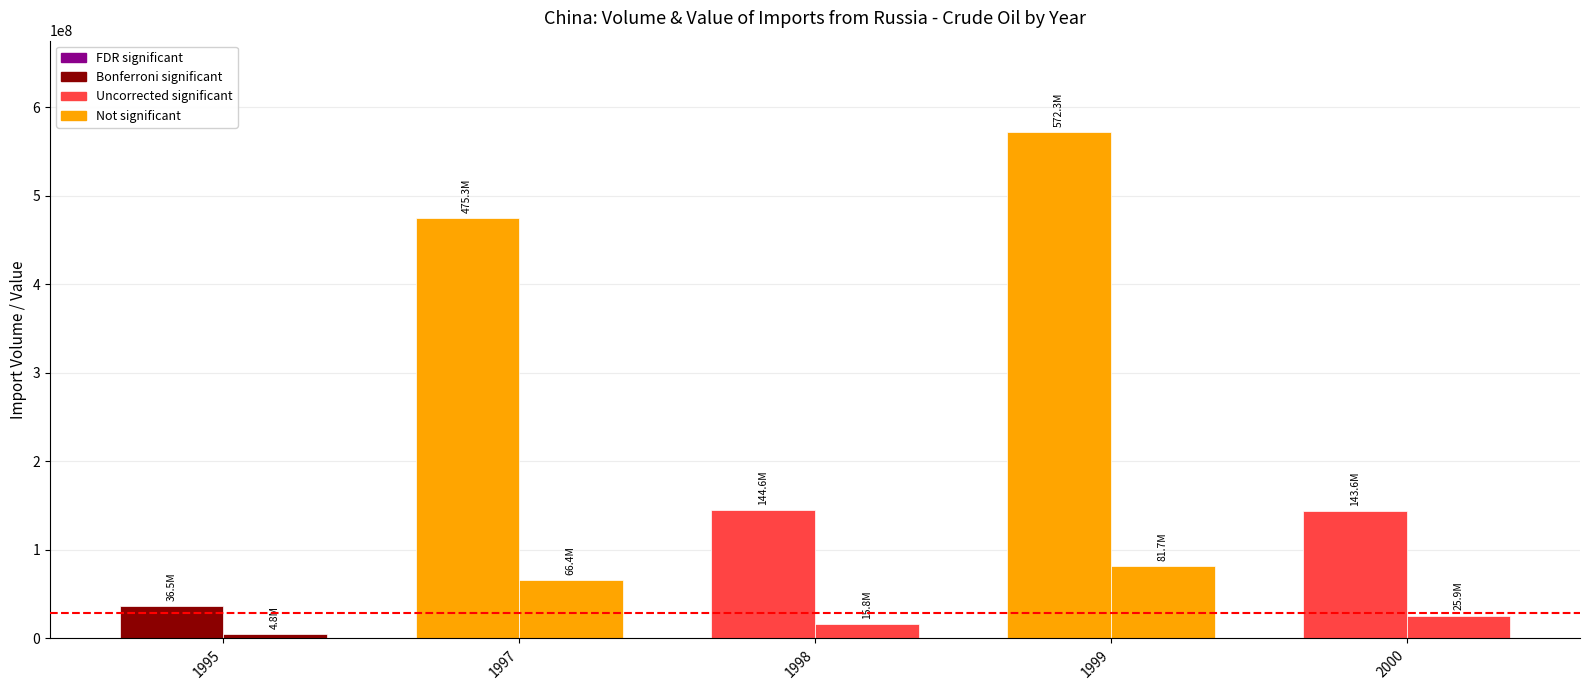

True or false: Crude Oil Value (USD) has a value of 93782077 at 1997.

False